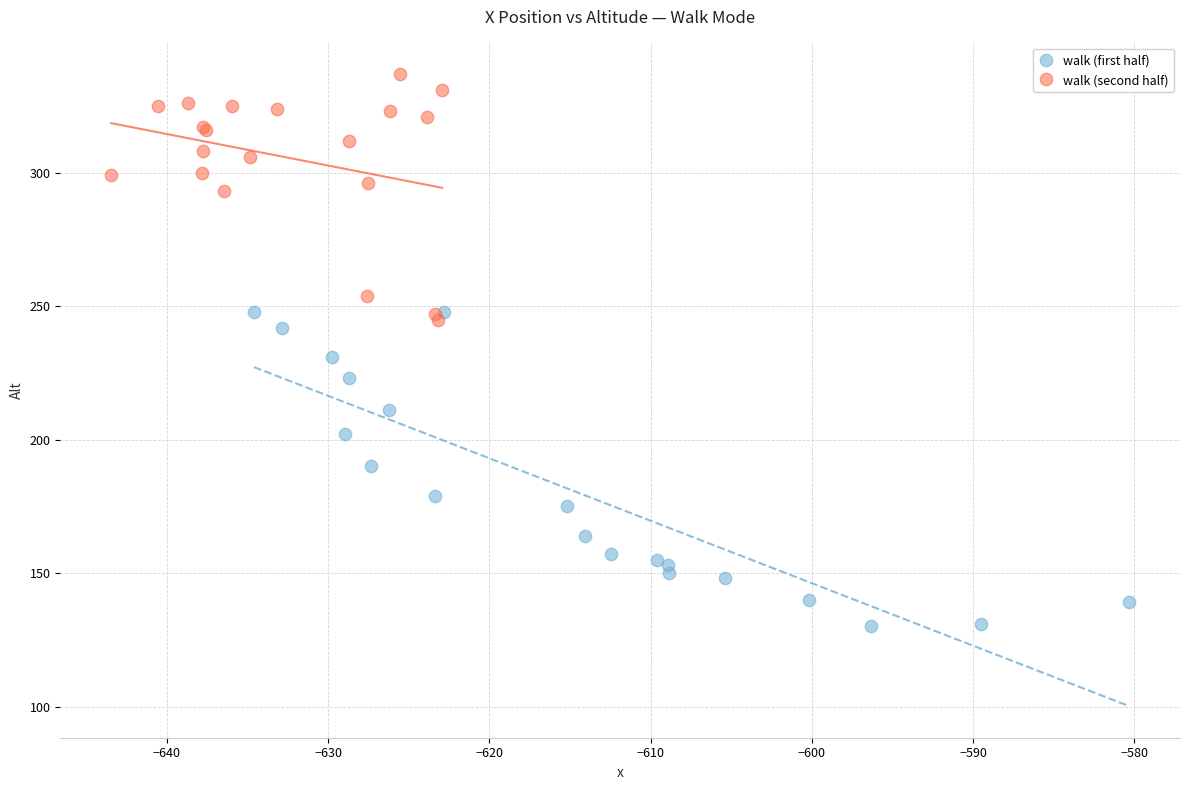

What are all the series names shown in the legend?

walk (first half), walk (second half)